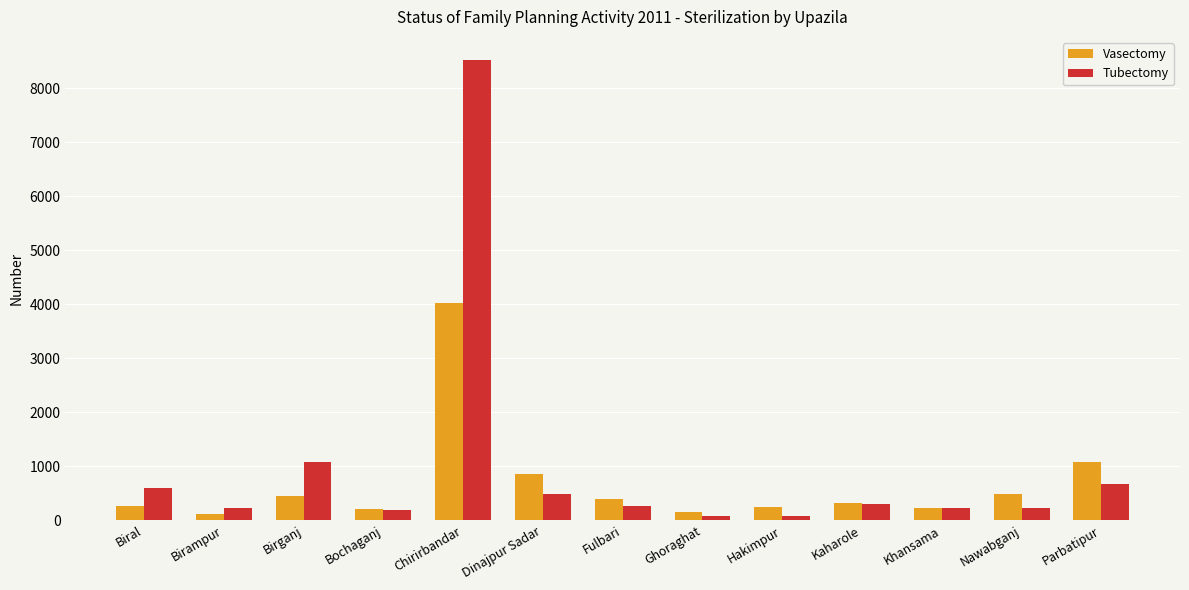

What is the average value of the Vasectomy series?

678